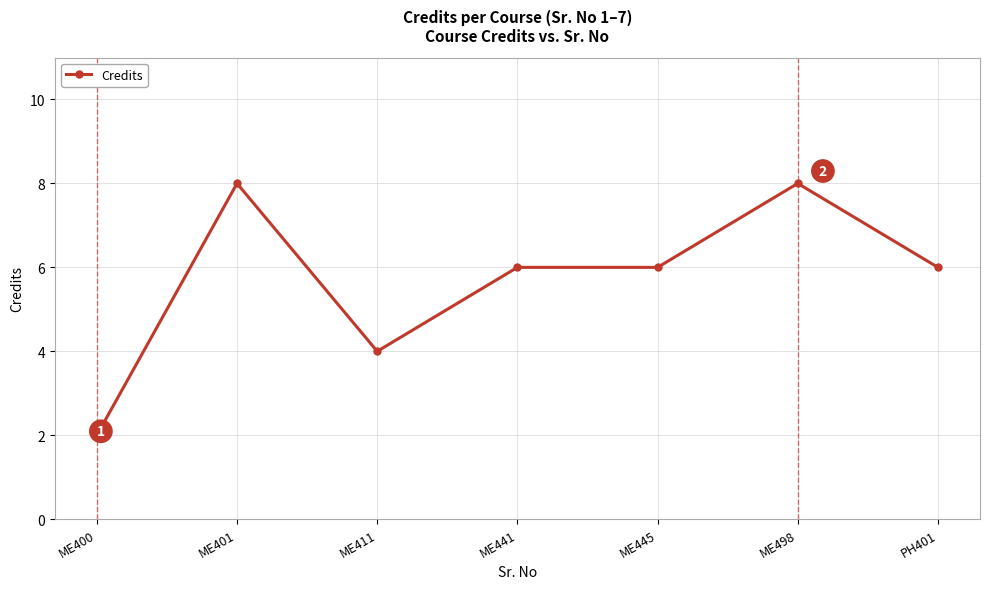

Which has a higher value, ME498 or ME400?

ME498